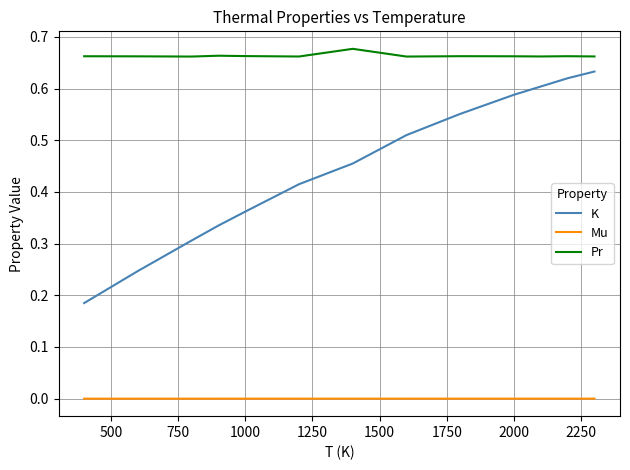

What are all the series names shown in the legend?

K, Mu, Pr